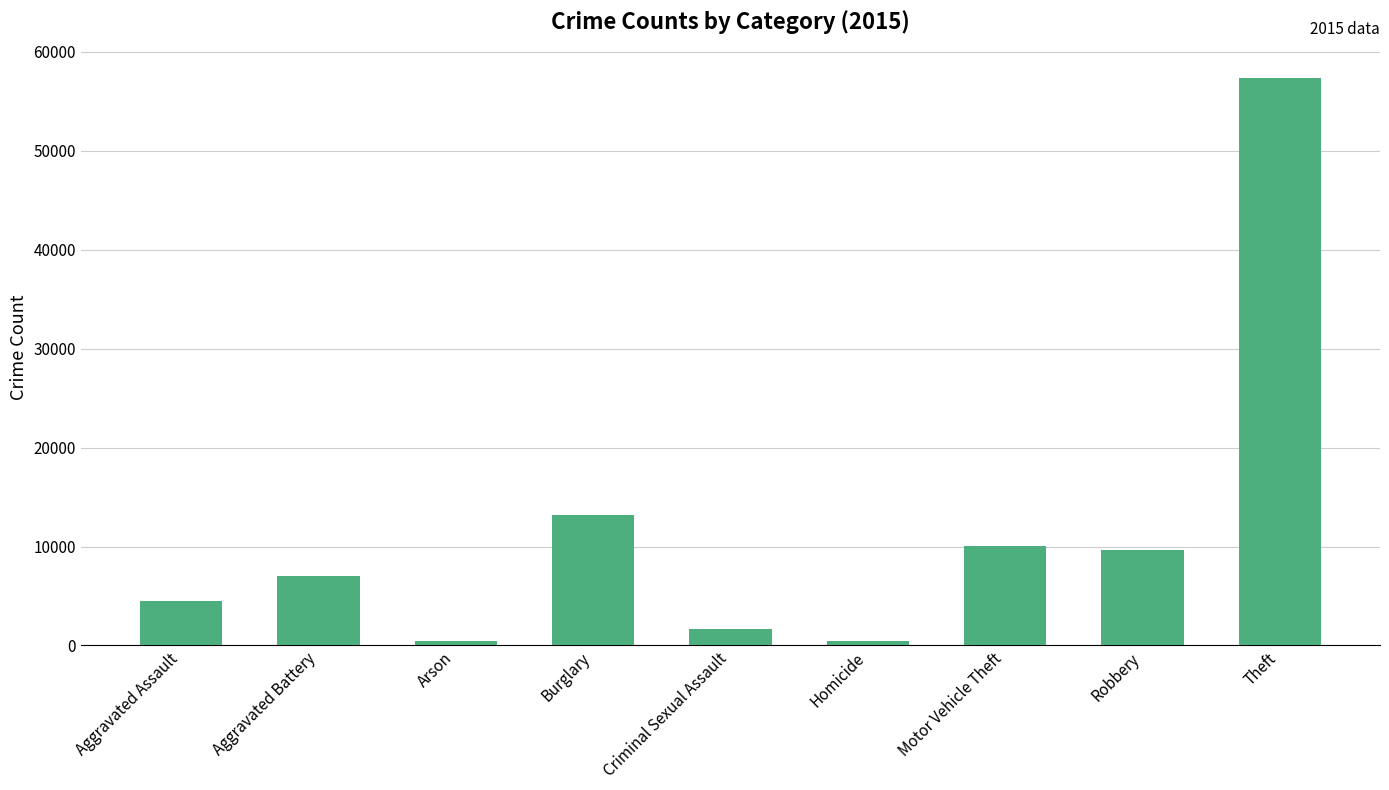

What is the sum of the values at Criminal Sexual Assault and Theft?

59056